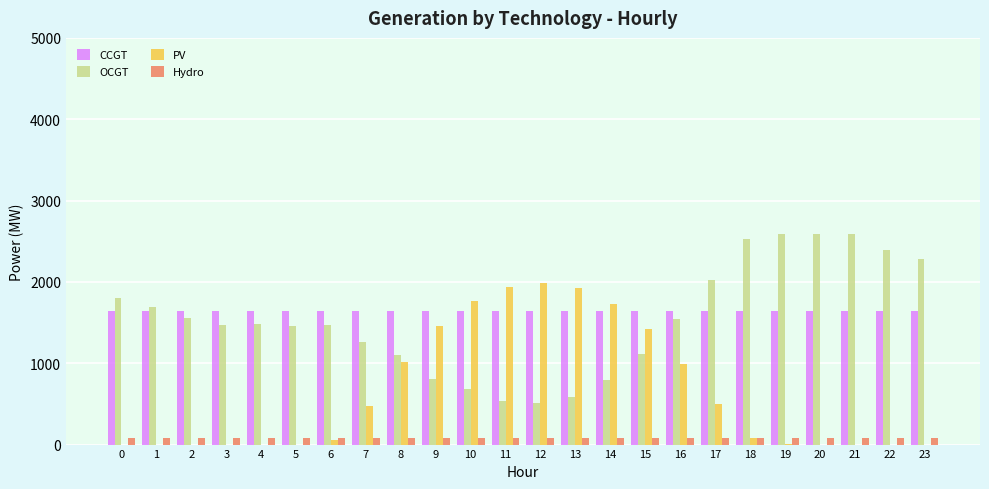

The value of CCGT at 1 is 375. True or false?

False